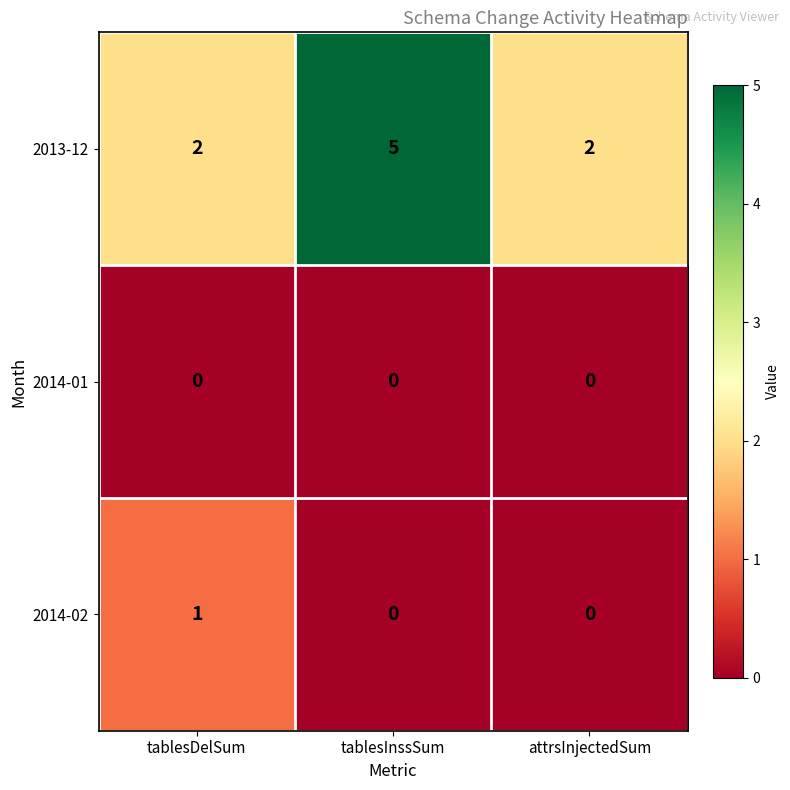

Reading right to left, transcribe all the data shown in this chart.

2013-12: attrsInjectedSum=2	tablesInssSum=5	tablesDelSum=2
2014-01: attrsInjectedSum=0	tablesInssSum=0	tablesDelSum=0
2014-02: attrsInjectedSum=0	tablesInssSum=0	tablesDelSum=1